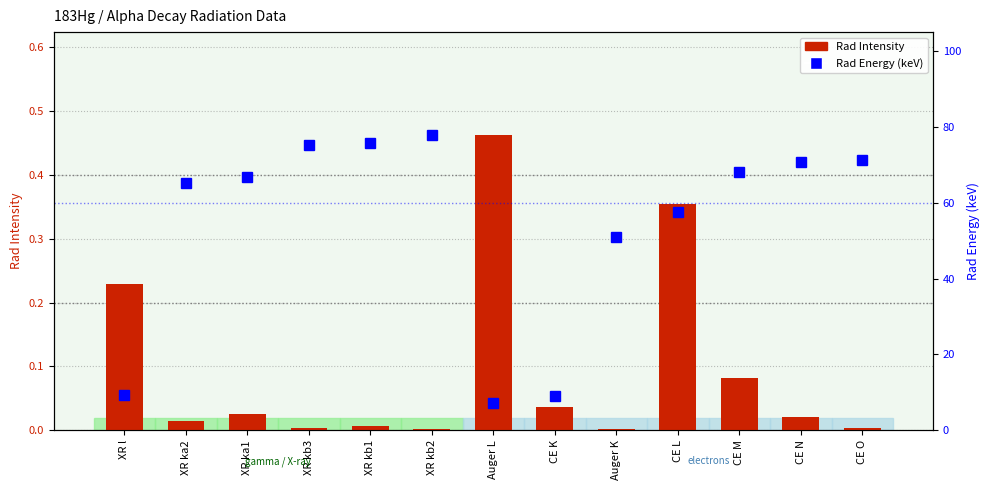

What position from the left is Auger K?

9